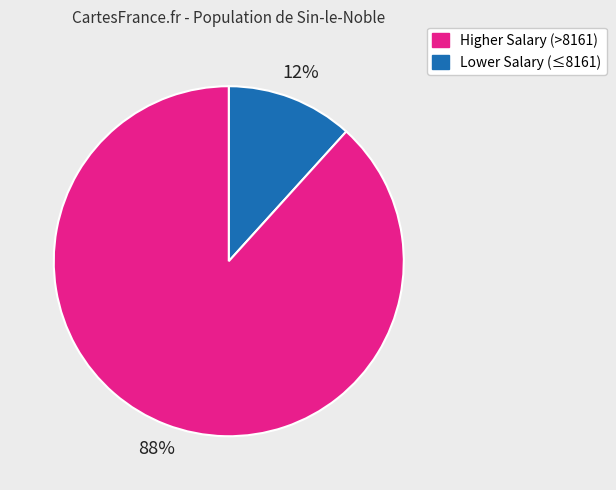

To the nearest percent, what is the average slice percentage?

50%